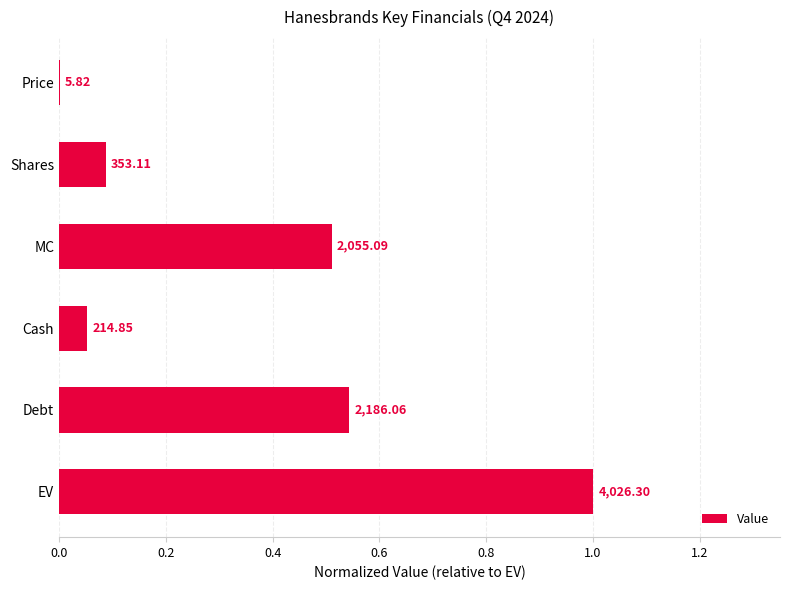

What is the average value?

0.4